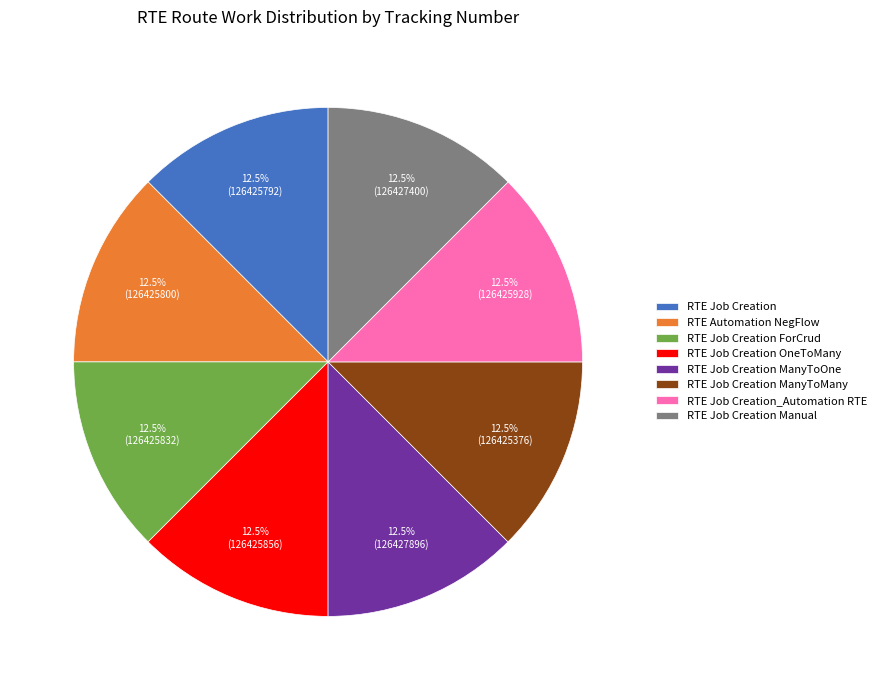

Combined, do RTE Automation NegFlow and RTE Job Creation_Automation RTE account for over 50%?

No